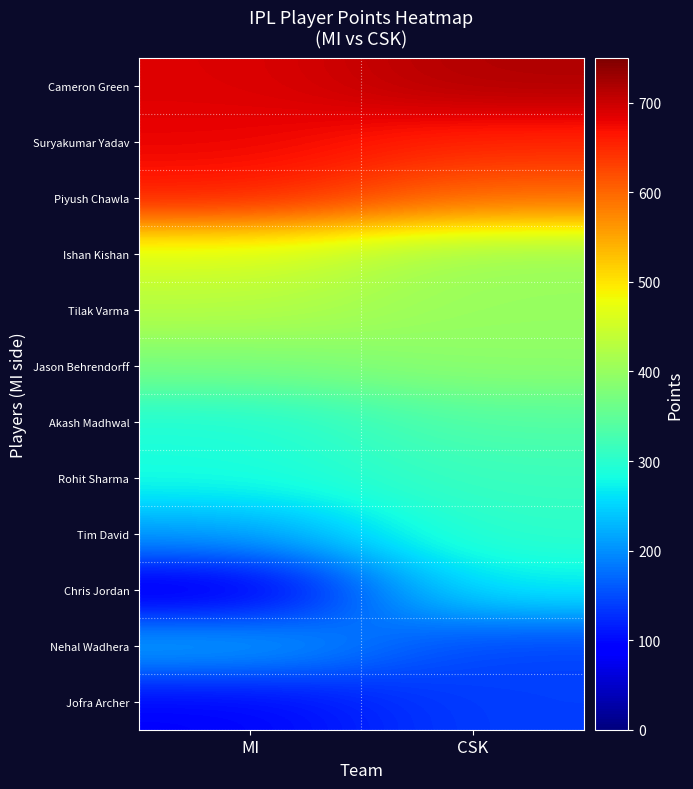

At how many categories does at least one series exceed 397?

2